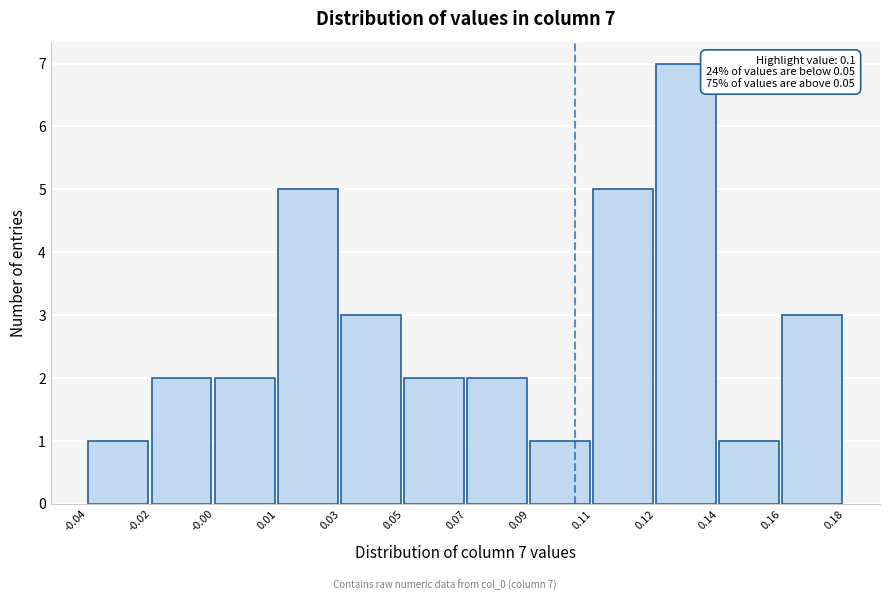

Reading left to right, what are all the values shown in this chart?

1	2	2	5	3	2	2	1	5	7	1	3